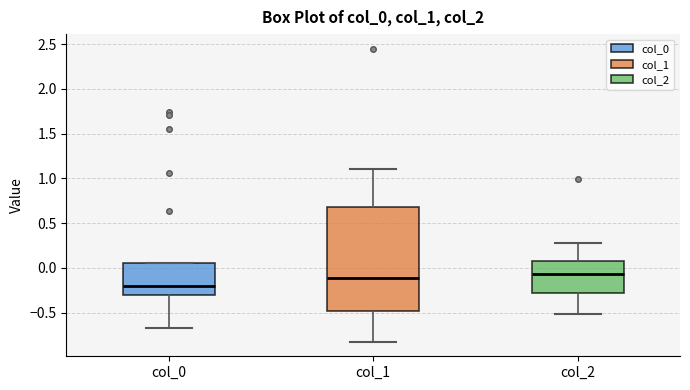

Comparing the boxes themselves (not the whiskers), which one is the tallest?

col_1